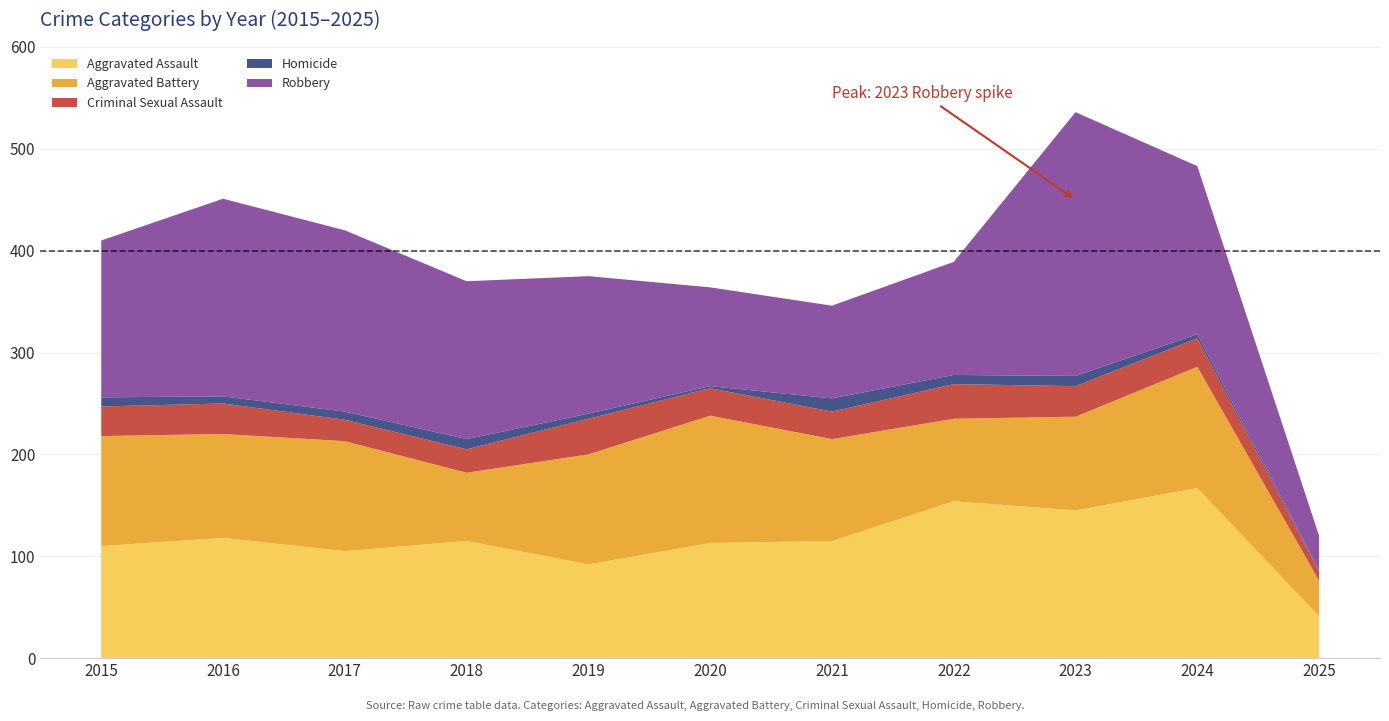

At which category is the sum across all series the highest?

2023